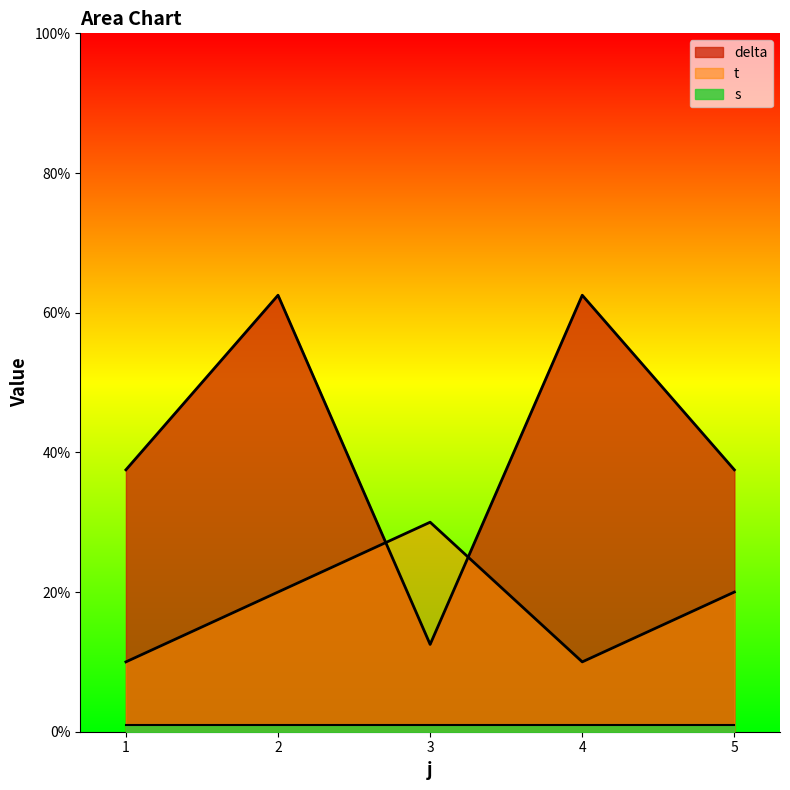

Rank the series at 1 from lowest to highest value.

s, t, delta